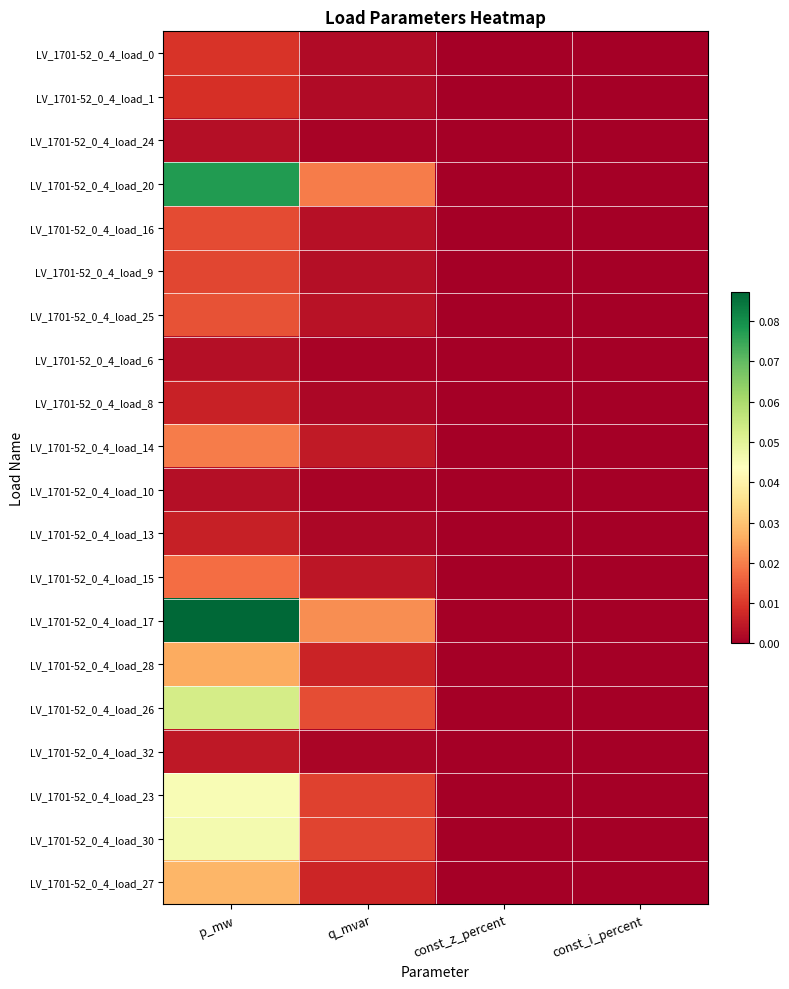

Which series has the widest spread of values?

LV_1701-52_0_4_load_17